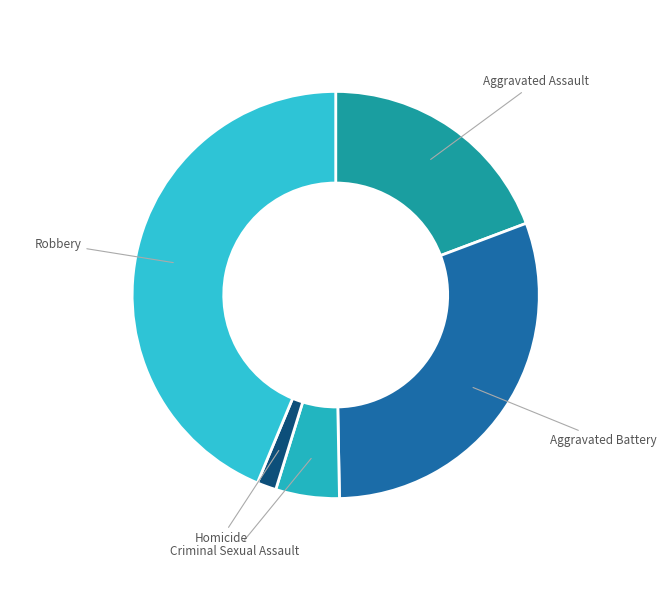

Combined, do Robbery and Aggravated Battery account for over 50%?

Yes